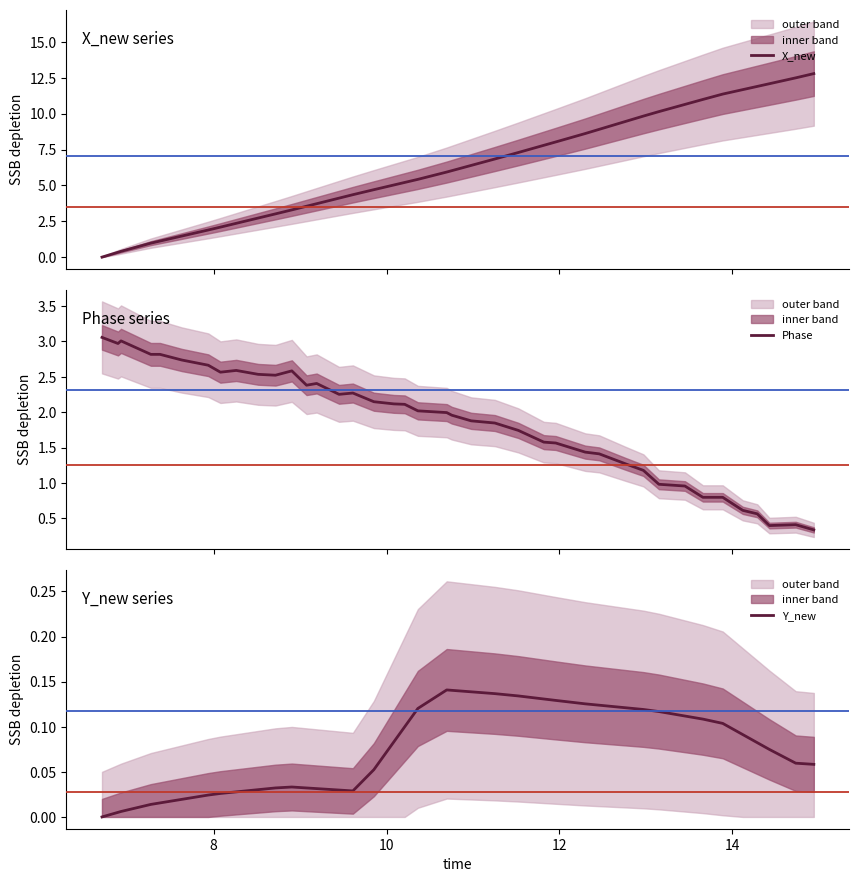

How many interior local peaks does the Y_new series have?

2